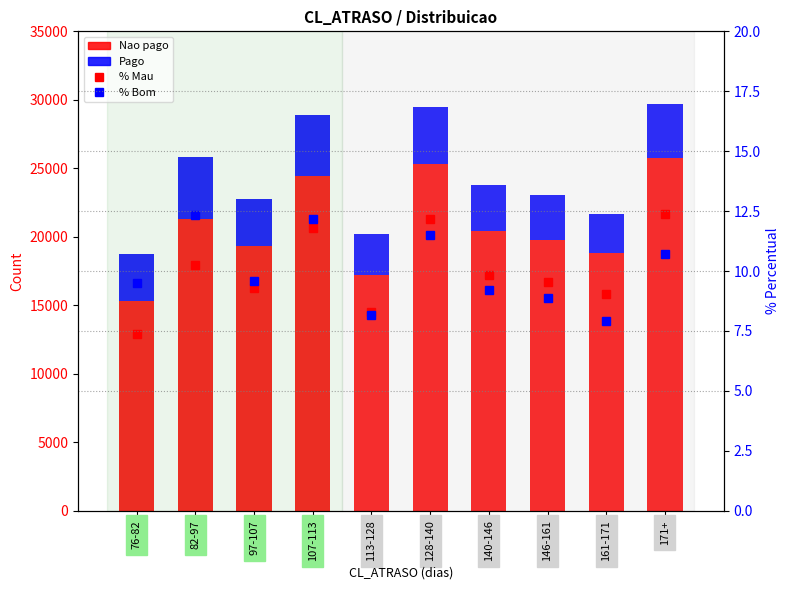

What is the difference between the maximum and minimum values in the % Mau series?

5.0